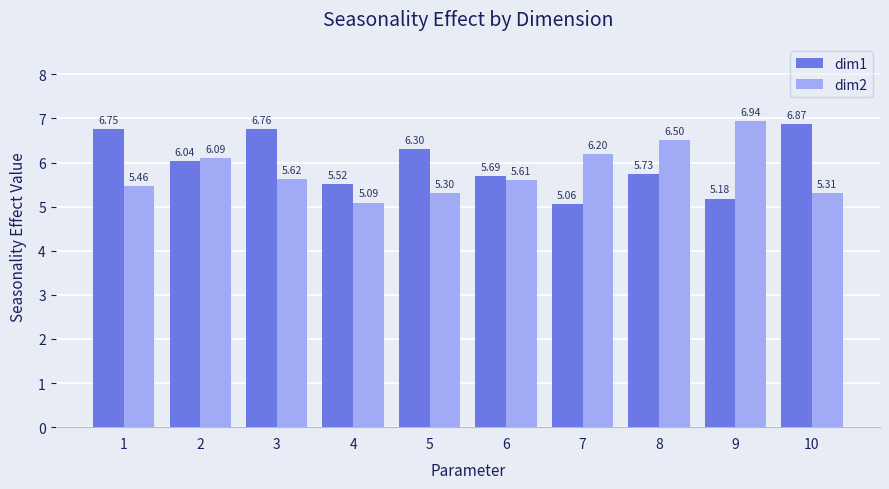

What is the sum of the dim1 values at 6 and 8?

11.4